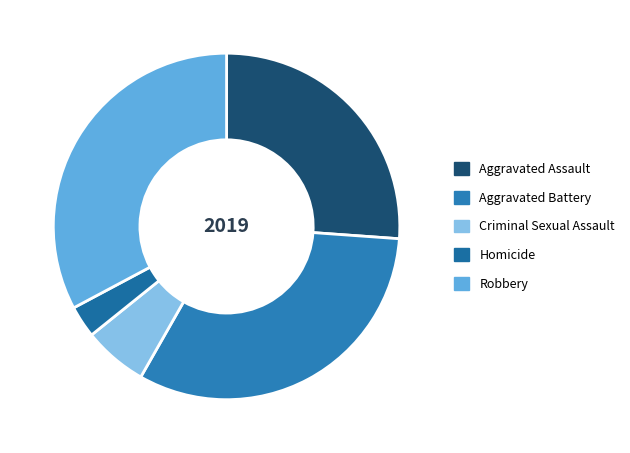

To the nearest percent, what portion does Robbery represent?

33%